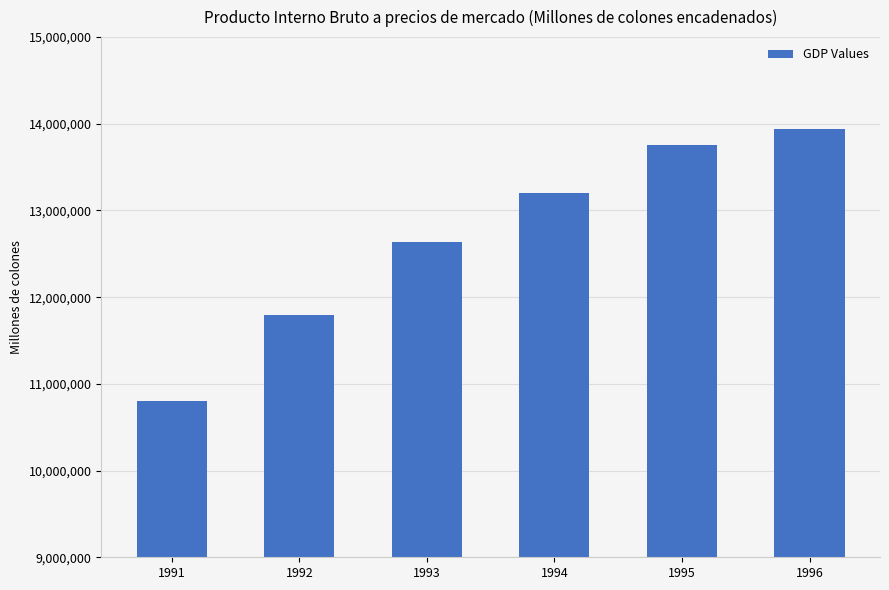

What is the approximate value at 1996?

13941712.7